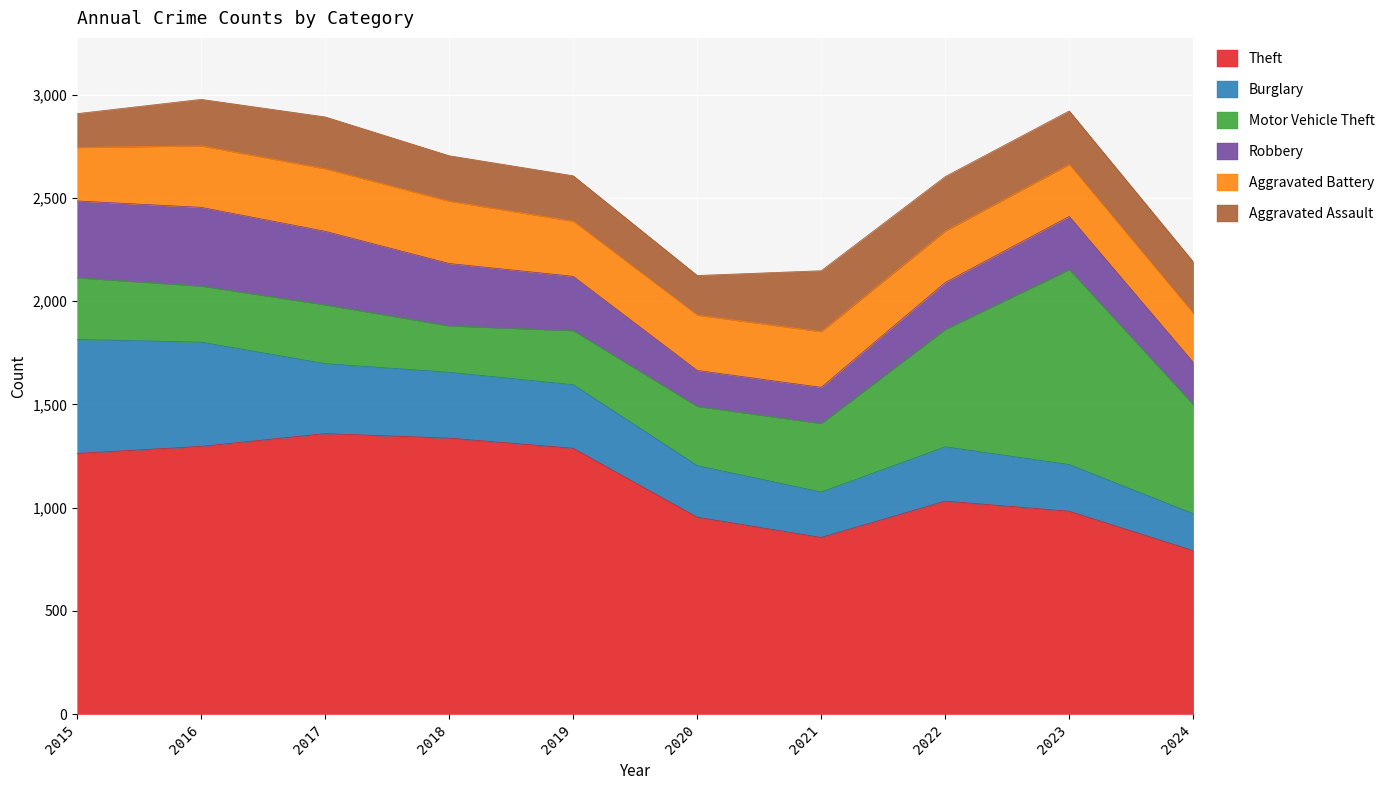

At which category is the sum across all series the highest?

2016